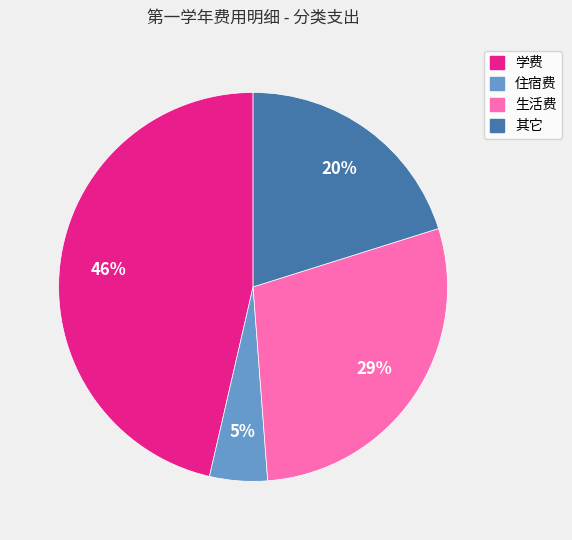

How many slices are in this pie chart?

4